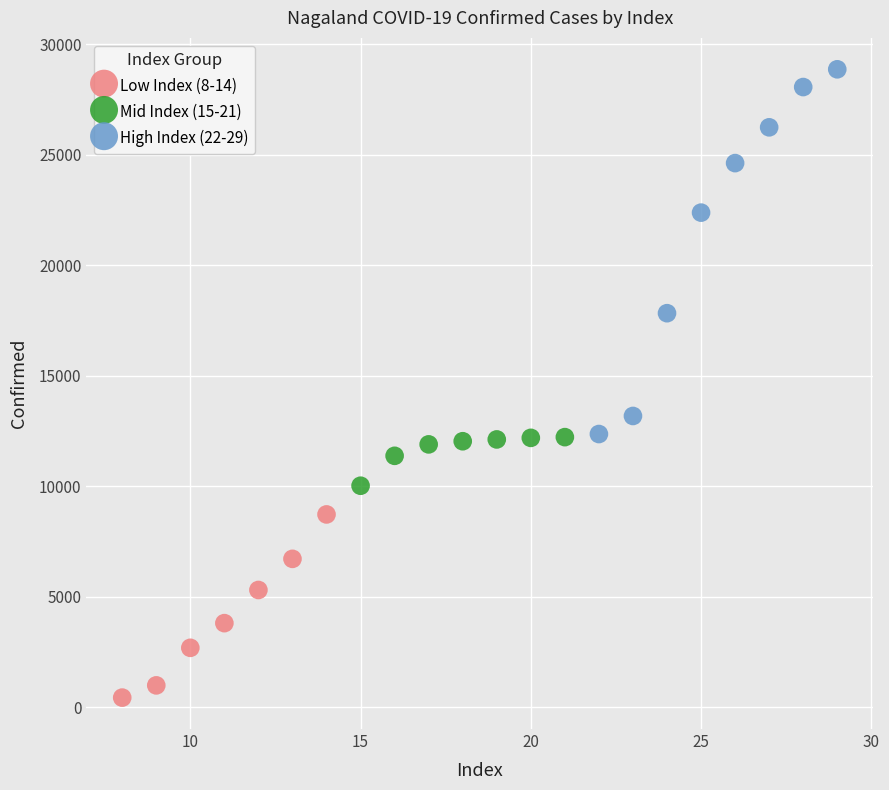

Which series reaches the maximum Y coordinate?

High Index (22-29)